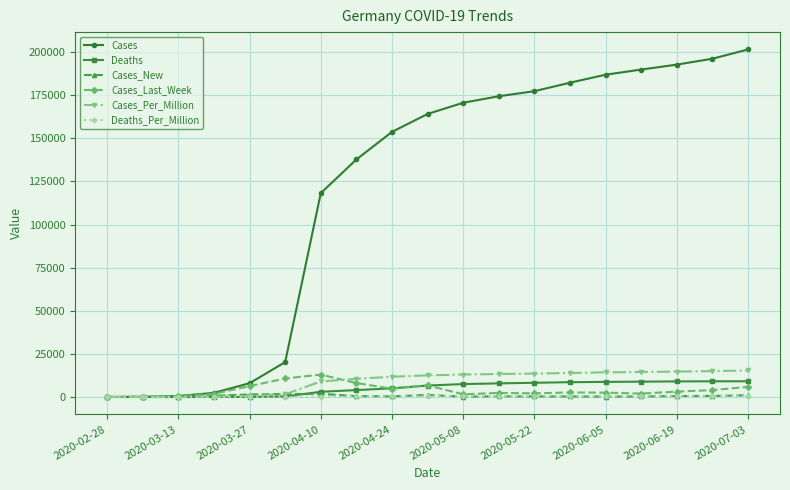

Which series has the largest range (max minus min)?

Cases